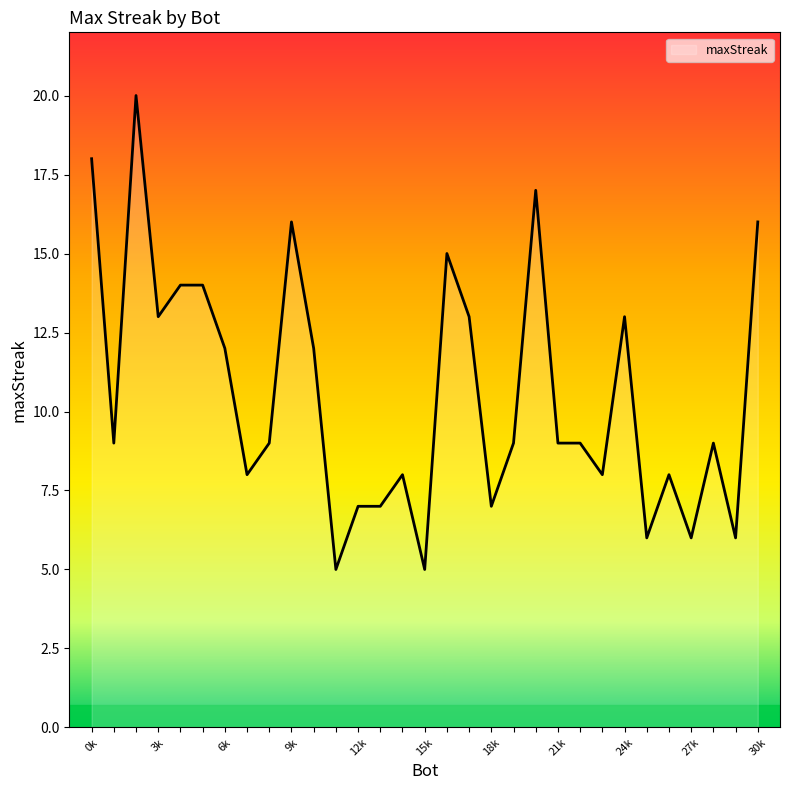

What is the difference between the maximum and minimum values?

15